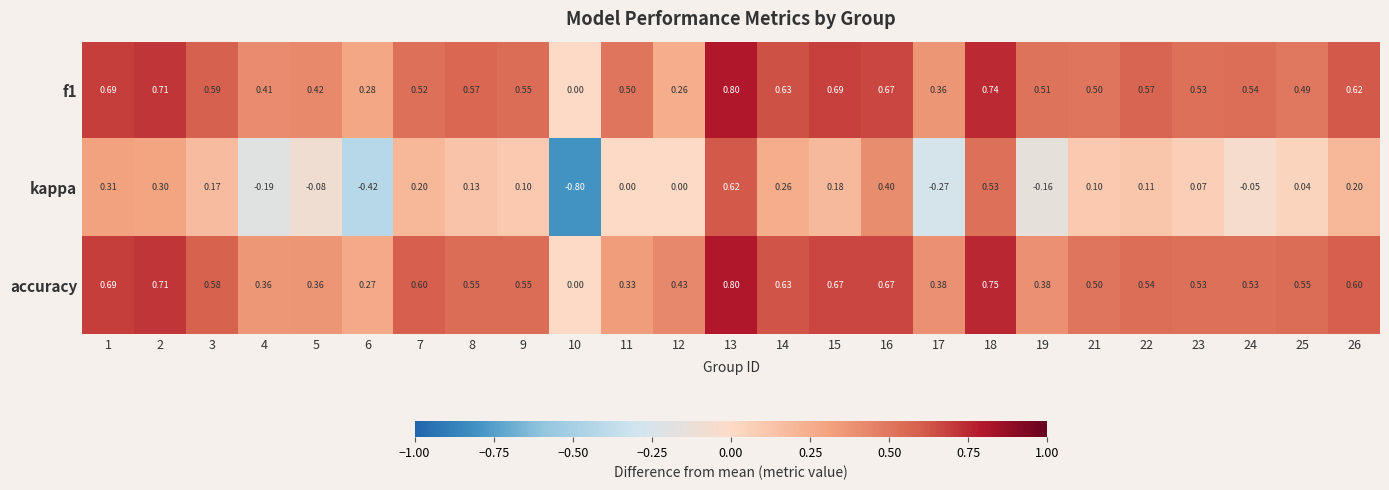

Which series has the widest spread of values?

kappa